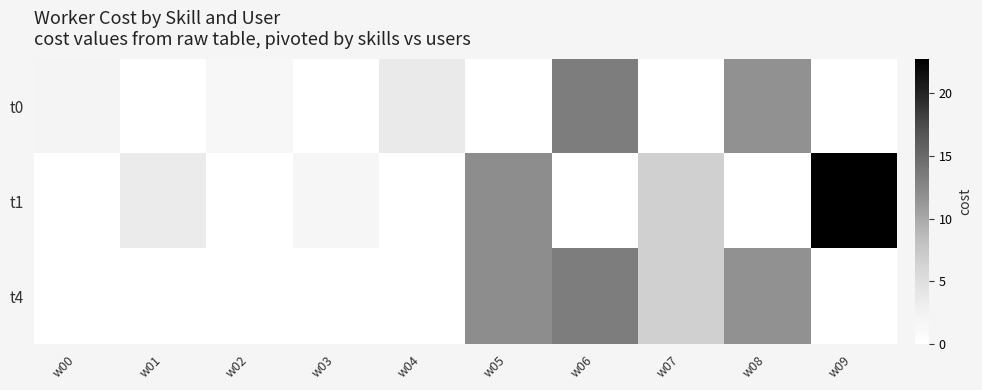

List the series in order of their overall mean, highest first.

t1, t4, t0